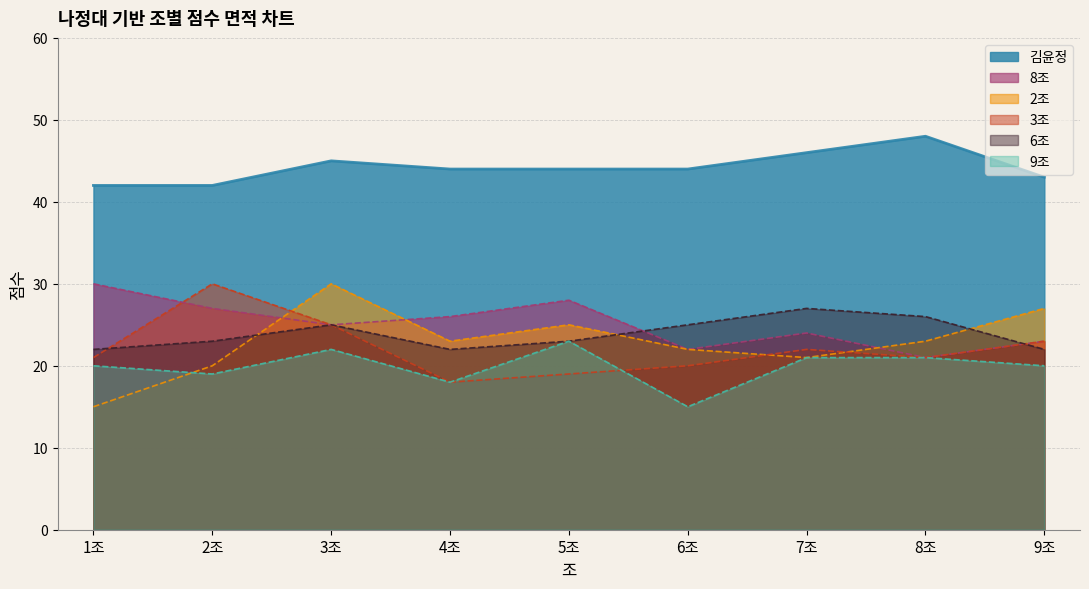

Where is the first local minimum for 6조?

4조